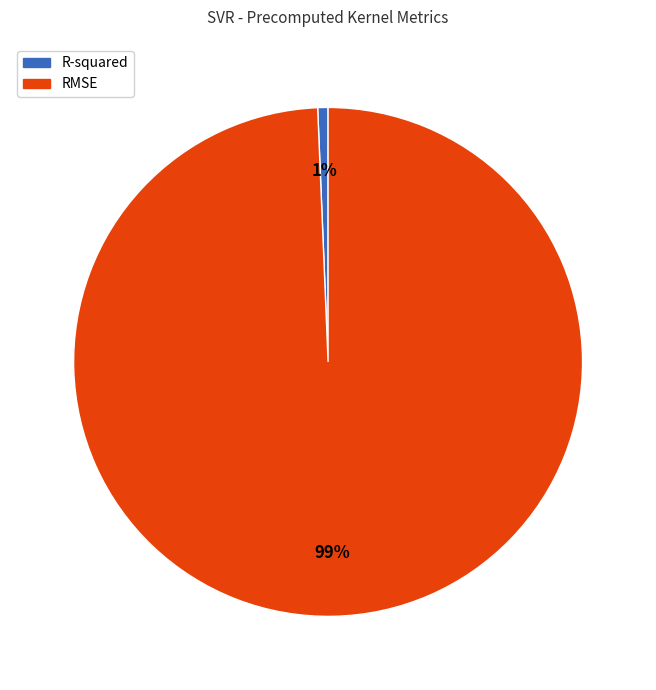

How many segments does this pie chart have?

2